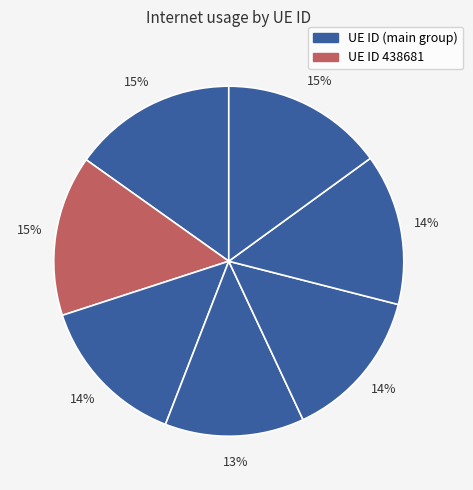

Count the number of slices in the pie.

7